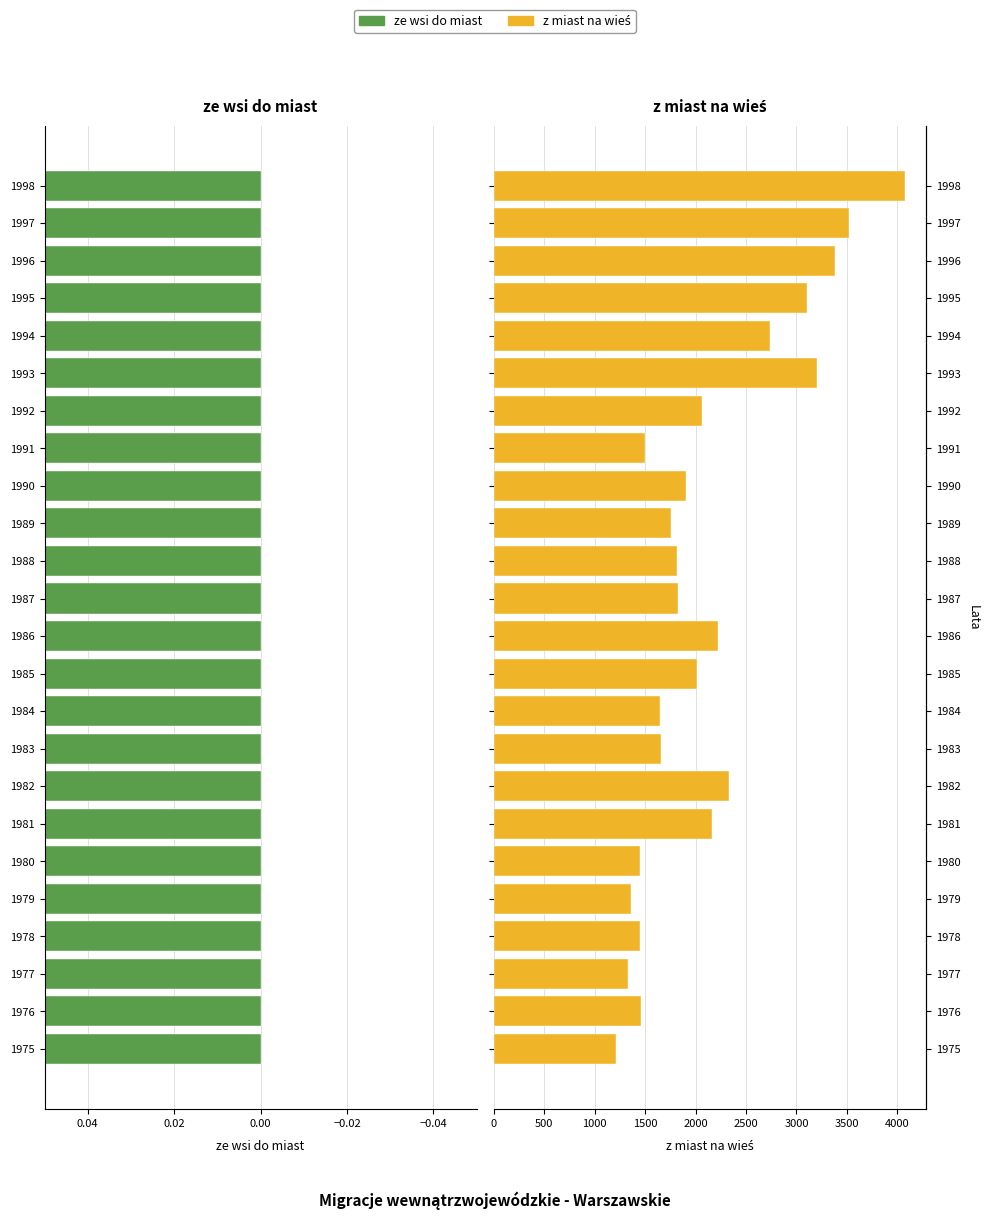

How many values in the z miast na wieś series exceed 1904?

11